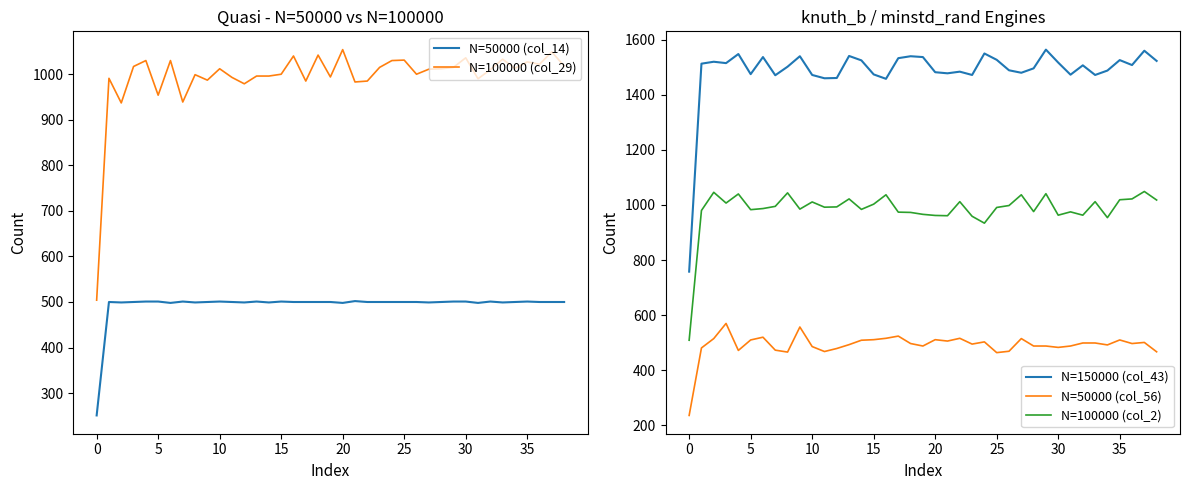

At 36, list the series in order from smallest to largest.

N=50000 (col_56), N=50000 (col_14), N=100000 (col_29), N=100000 (col_2), N=150000 (col_43)